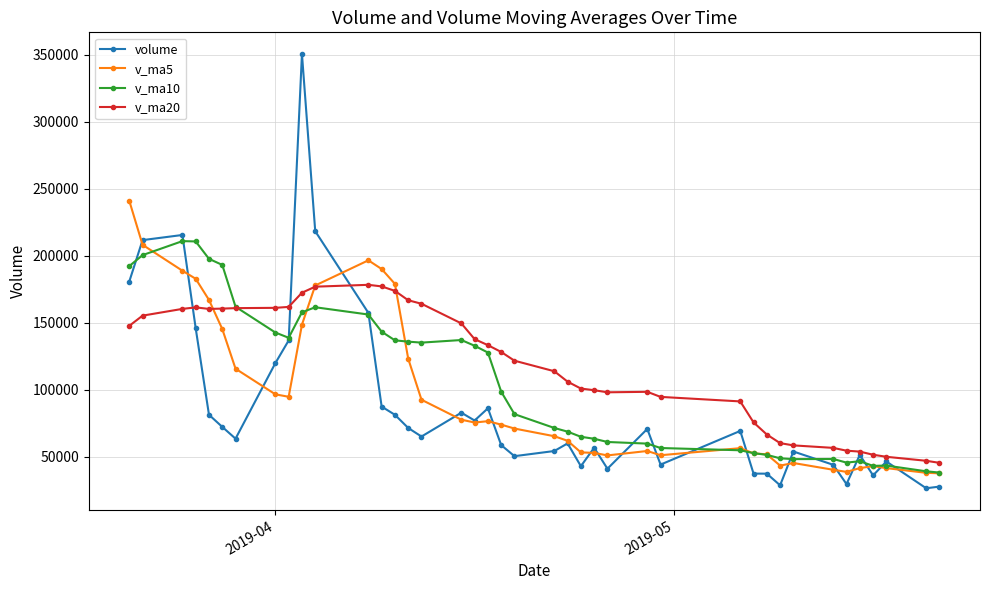

What are all the series names shown in the legend?

volume, v_ma5, v_ma10, v_ma20